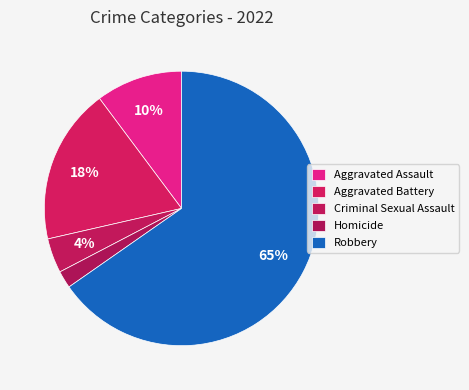

How many segments does this pie chart have?

5